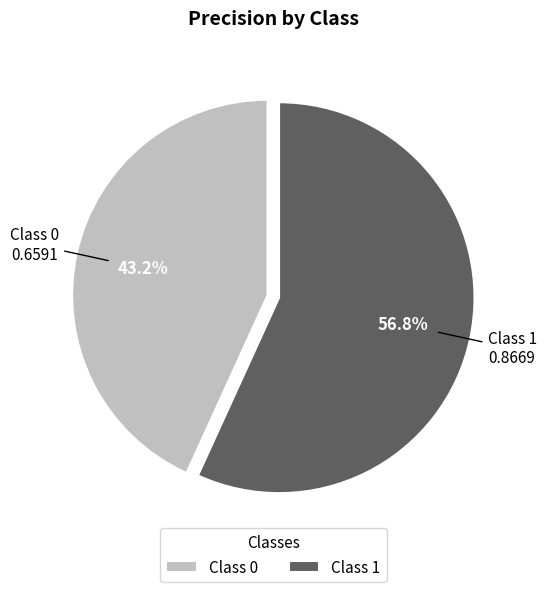

Combined, do Class 0 and Class 1 account for over 50%?

Yes